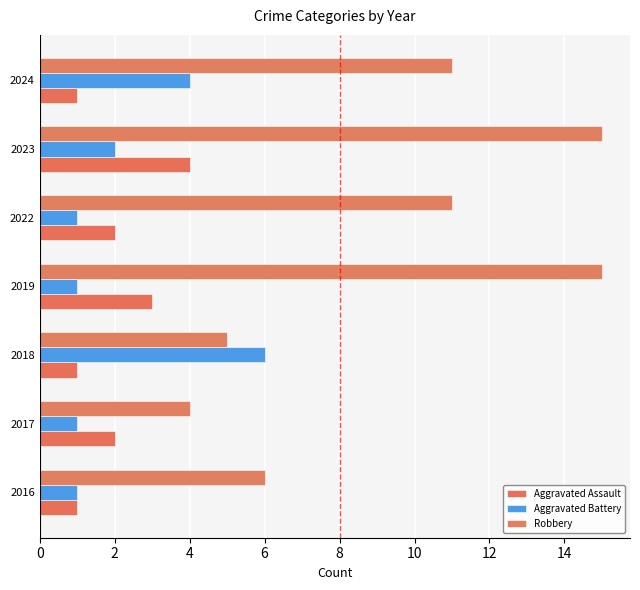

How many values in the Aggravated Assault series are below 2?

3